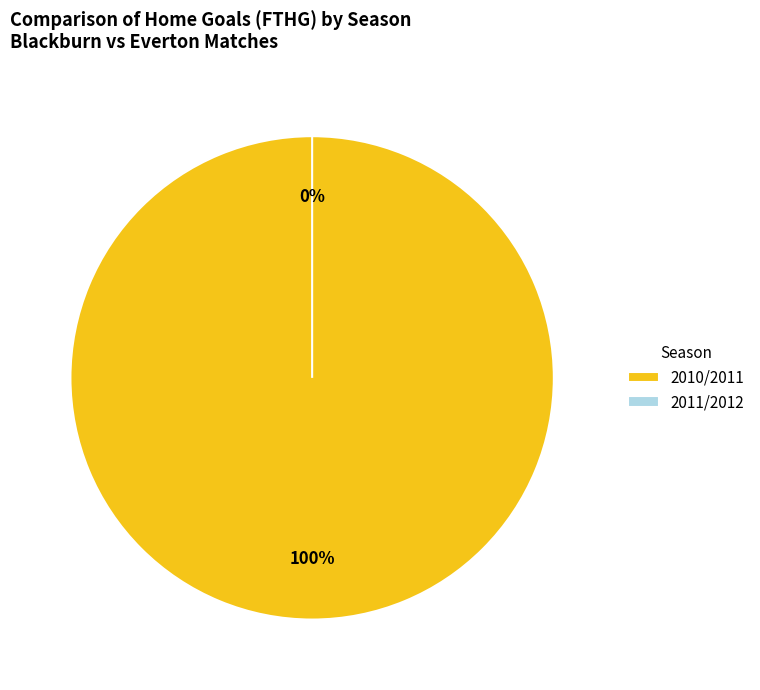

Count the number of slices in the pie.

2